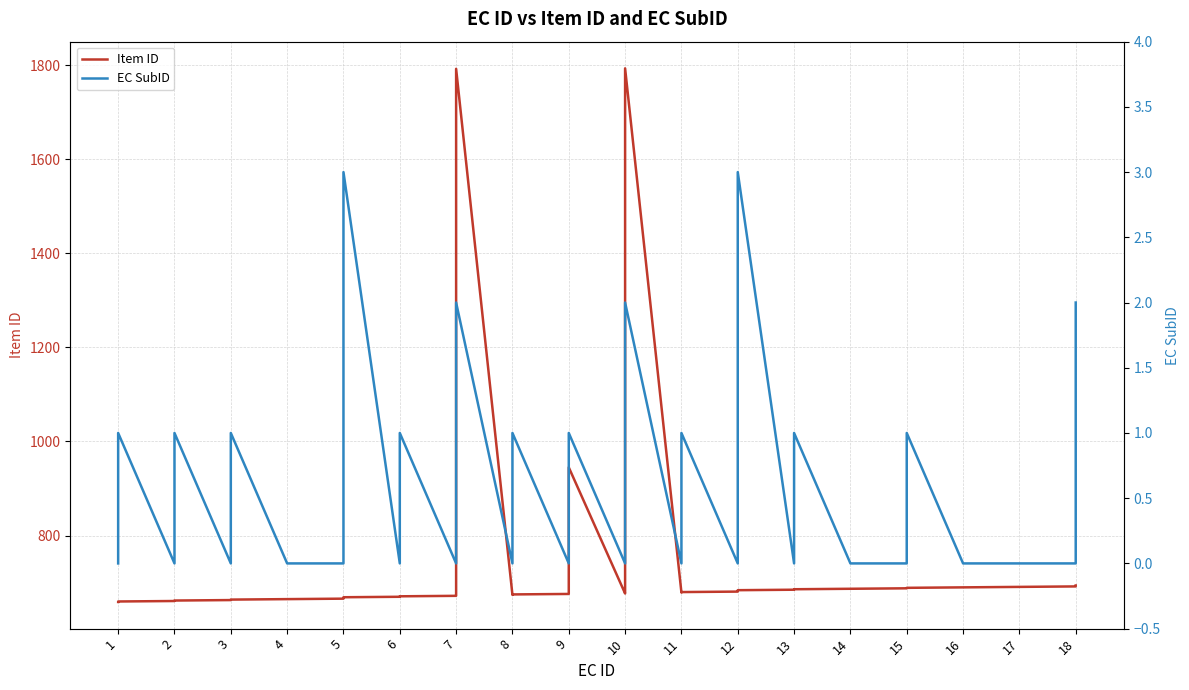

Which series has the largest range (max minus min)?

Item ID